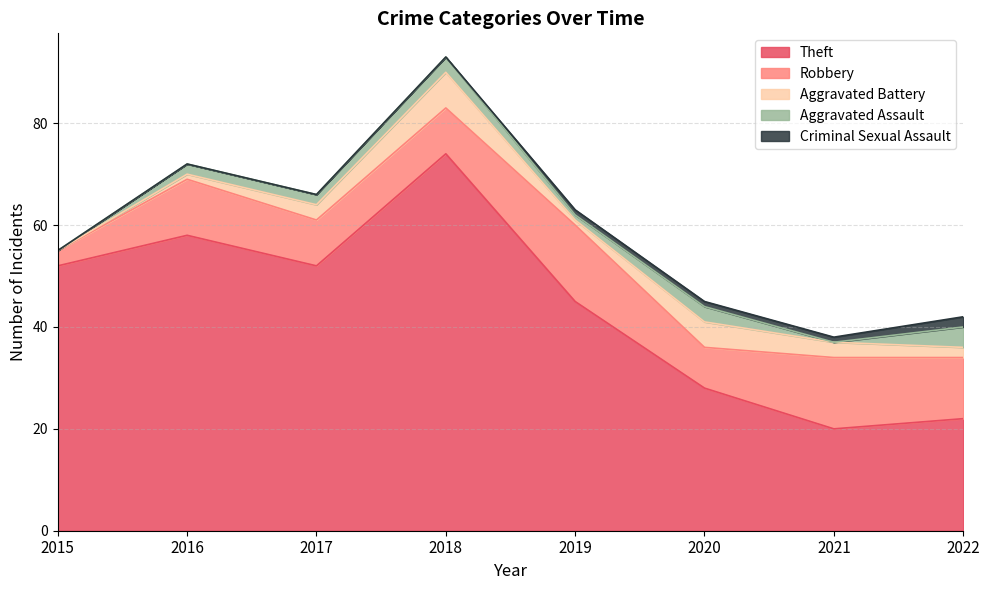

Reading right to left, what are all the values shown in this chart?

Theft: 22	20	28	45	74	52	58	52
Robbery: 12	14	8	15	9	9	11	3
Aggravated Battery: 2	3	5	1	7	3	1	0
Aggravated Assault: 4	0	3	1	3	2	2	0
Criminal Sexual Assault: 2	1	1	1	0	0	0	0